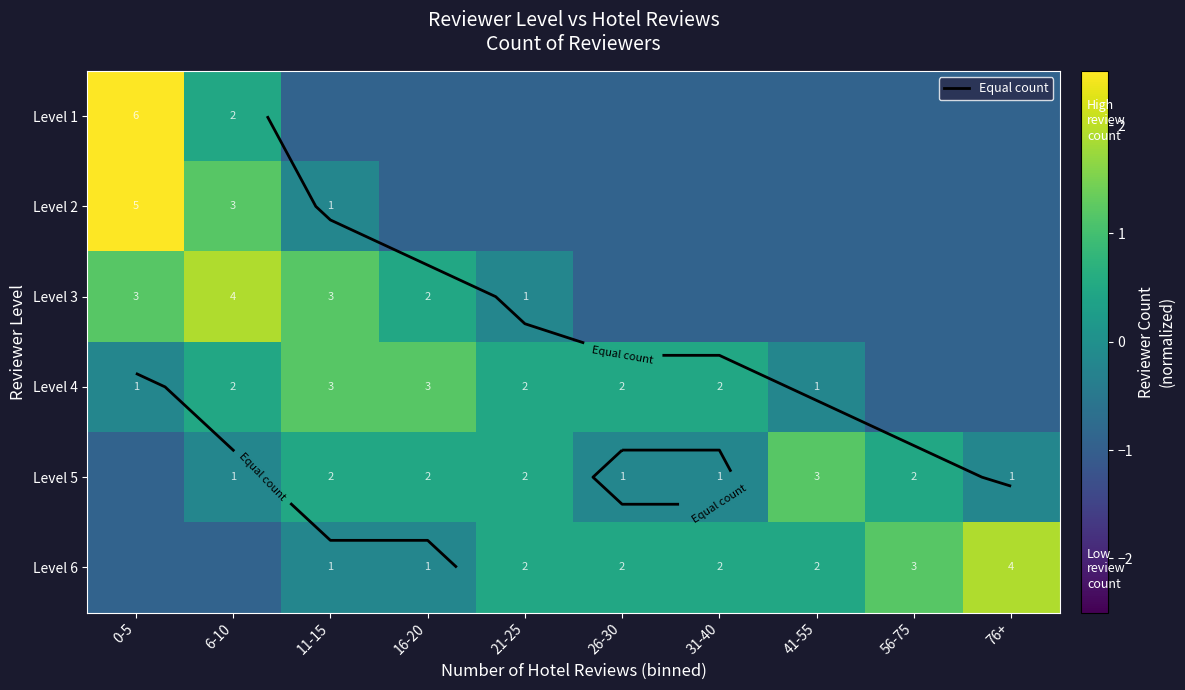

The Level 5 series shows -0.1 at 31-40. True or false?

False